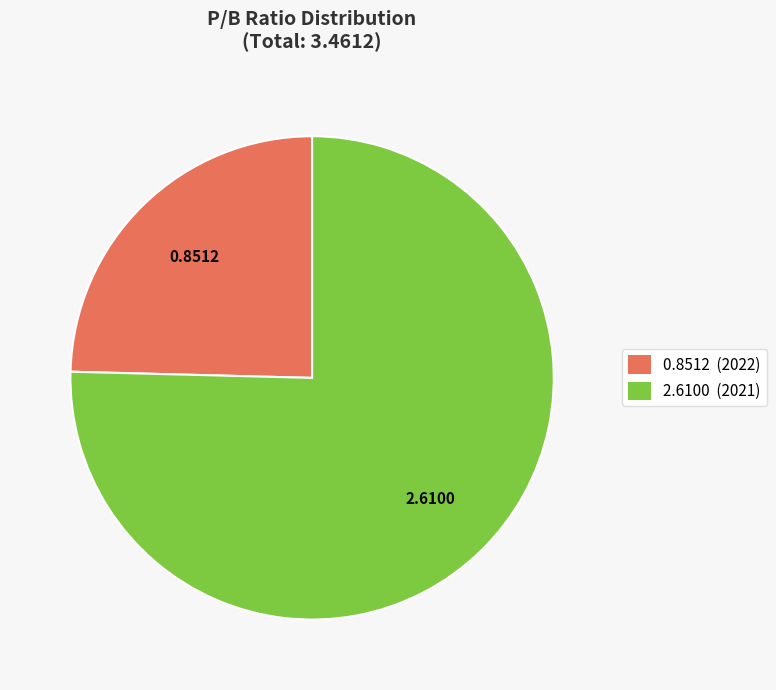

How many slices are in this pie chart?

2